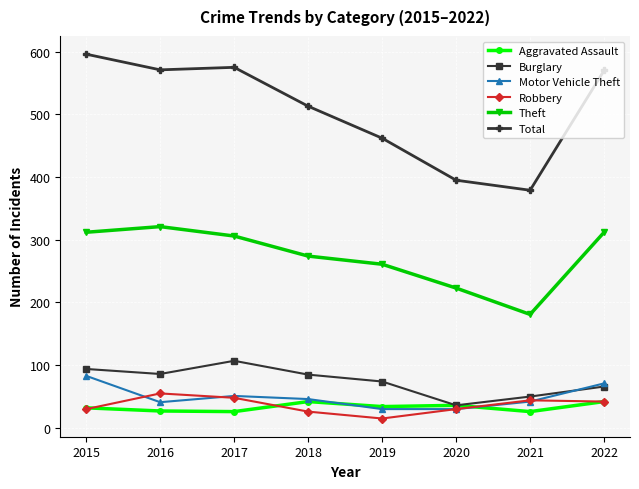

What is the value of the Burglary point at the 2nd from the left?

86